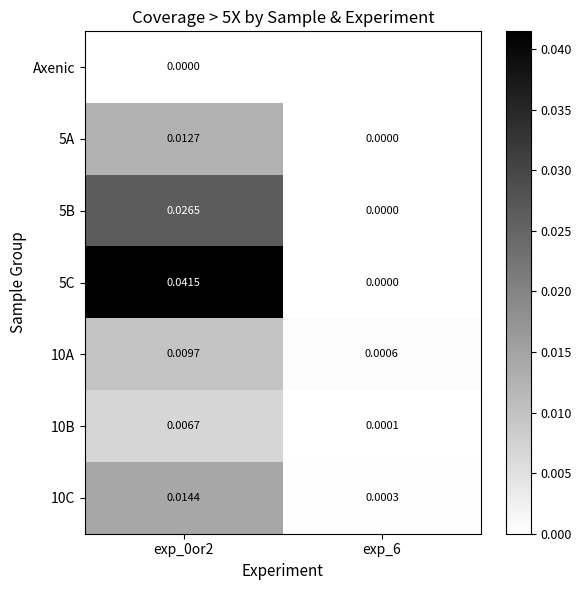

Is the value of 10B at exp_6 greater than the value of Axenic at exp_0or2?

Yes